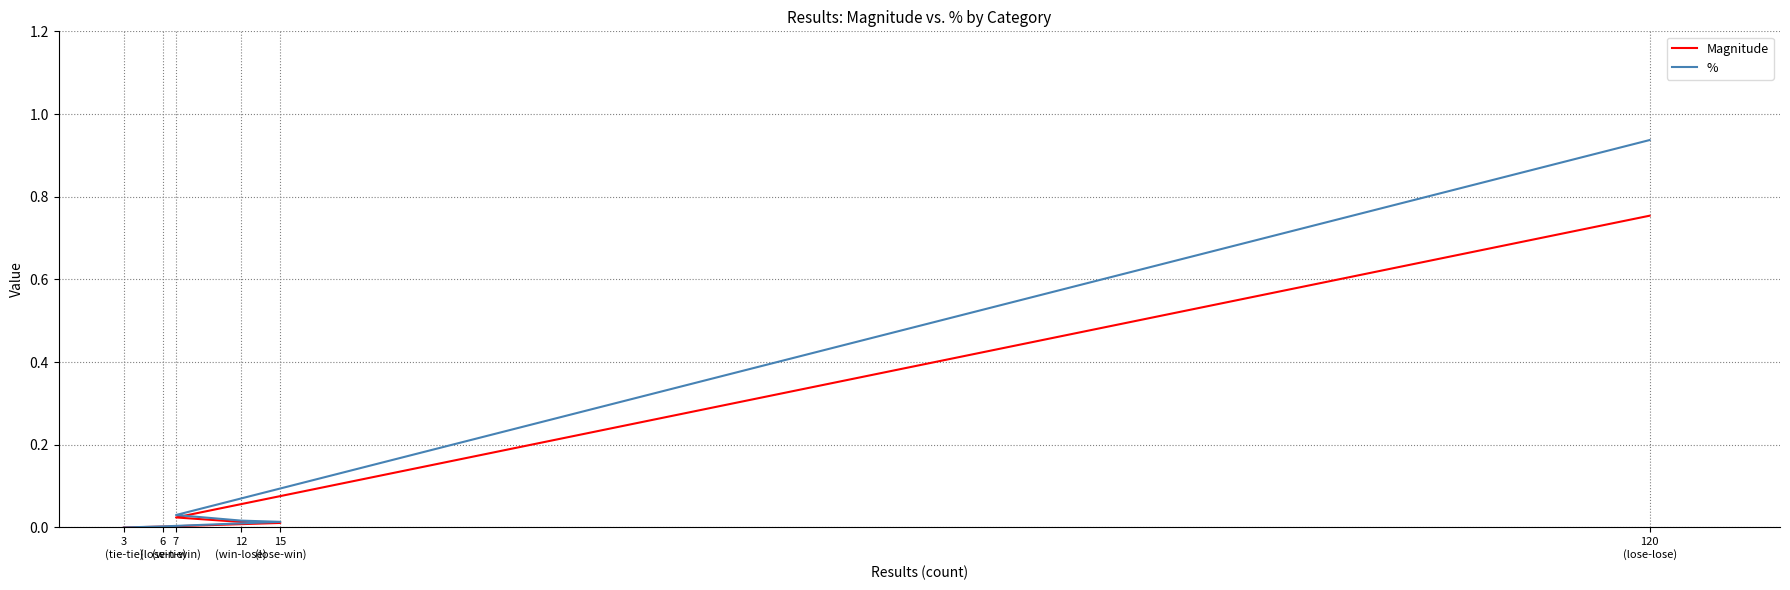

Is the value of Magnitude at 15
(lose-win) greater than the value of % at 15
(lose-win)?

No